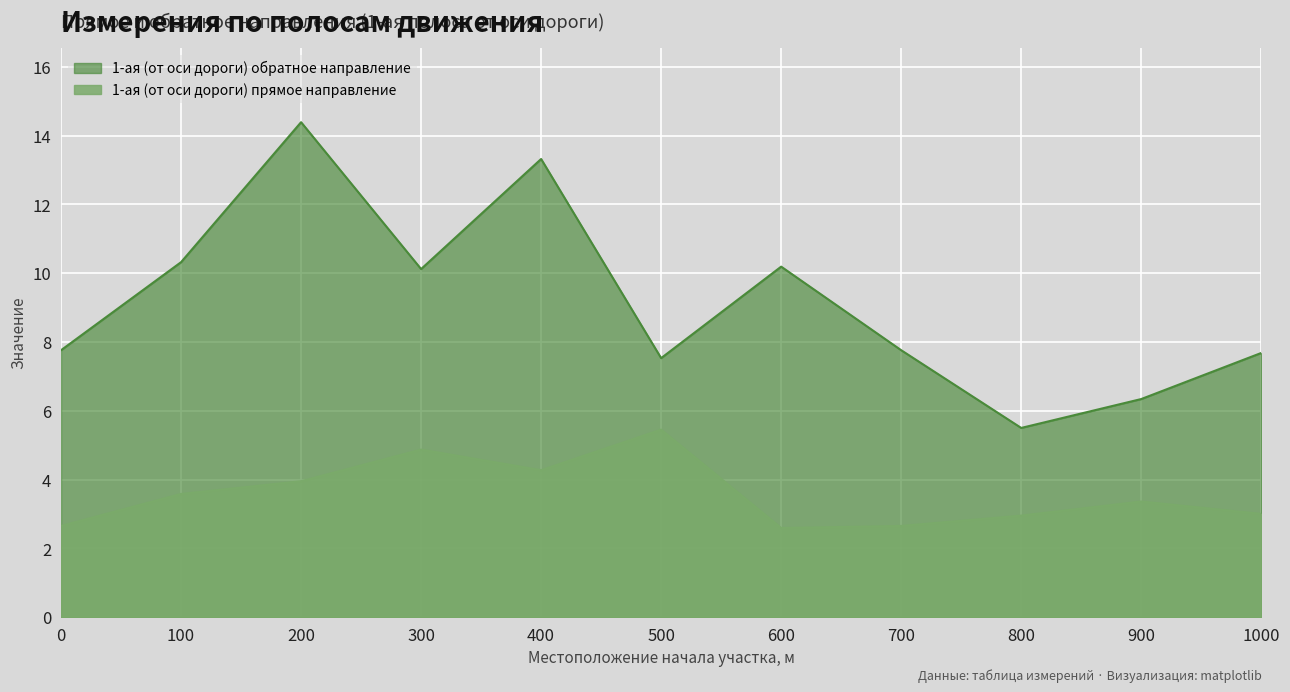

What is the value of the 1-ая (от оси дороги) прямое направление point at the 7th from the left?

2.6